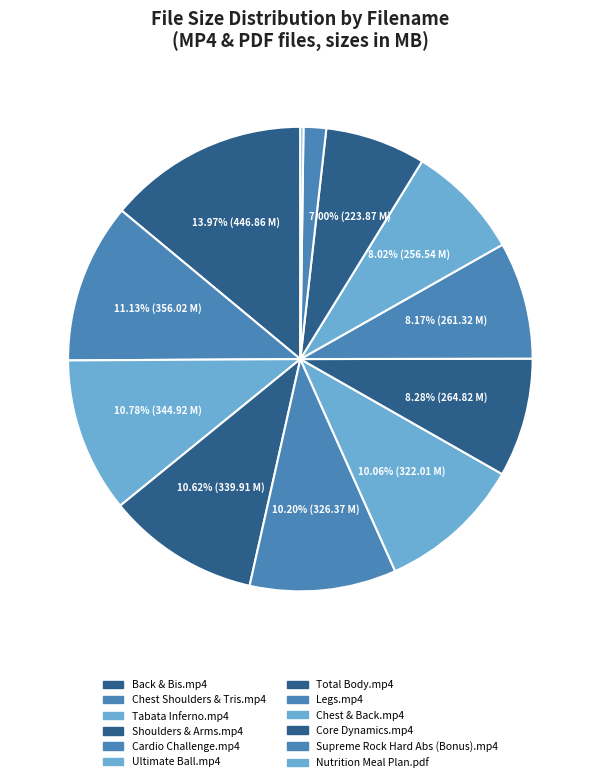

How many slices are in this pie chart?

12